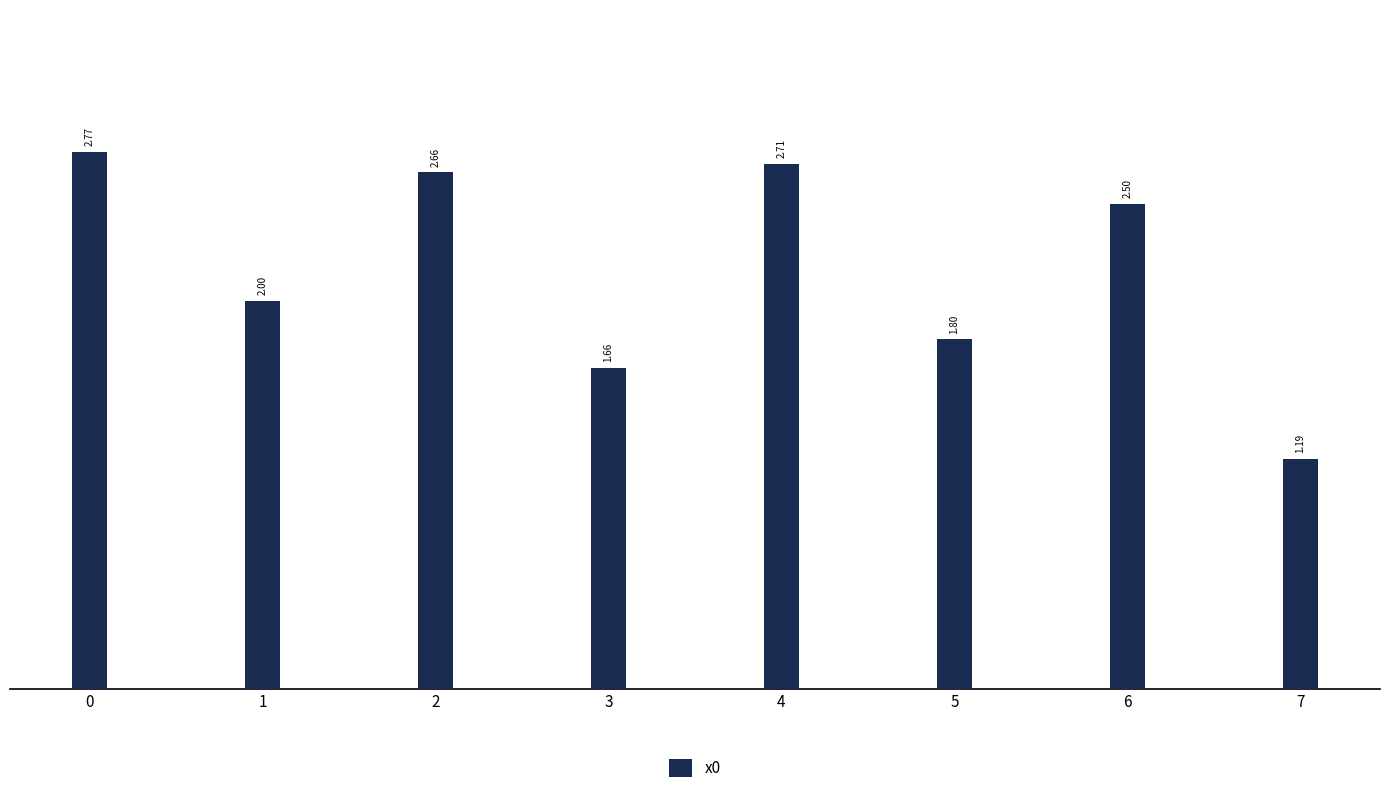

Rank the categories by value from lowest to highest.

7, 3, 5, 1, 6, 2, 4, 0